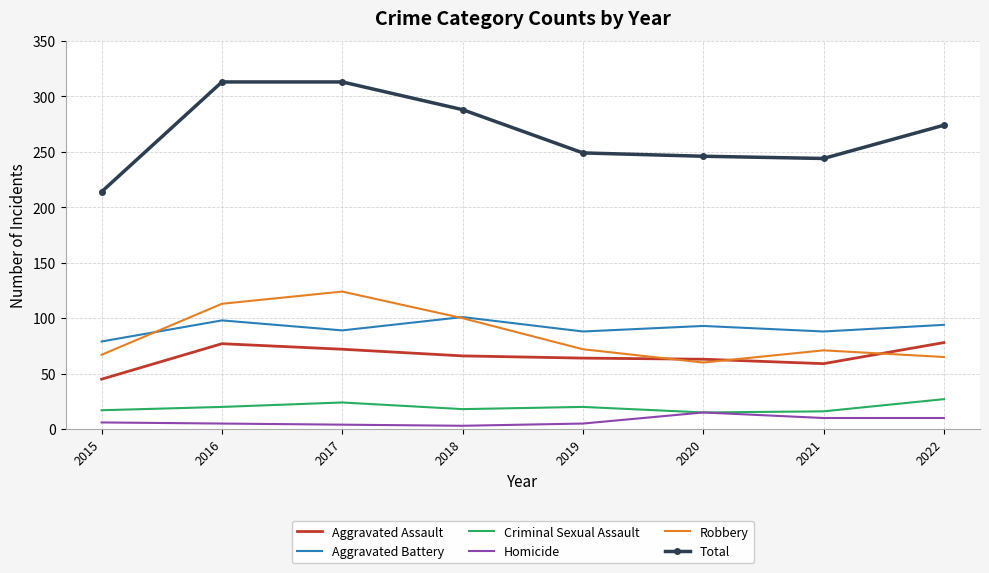

What is the maximum value for Aggravated Battery?

101